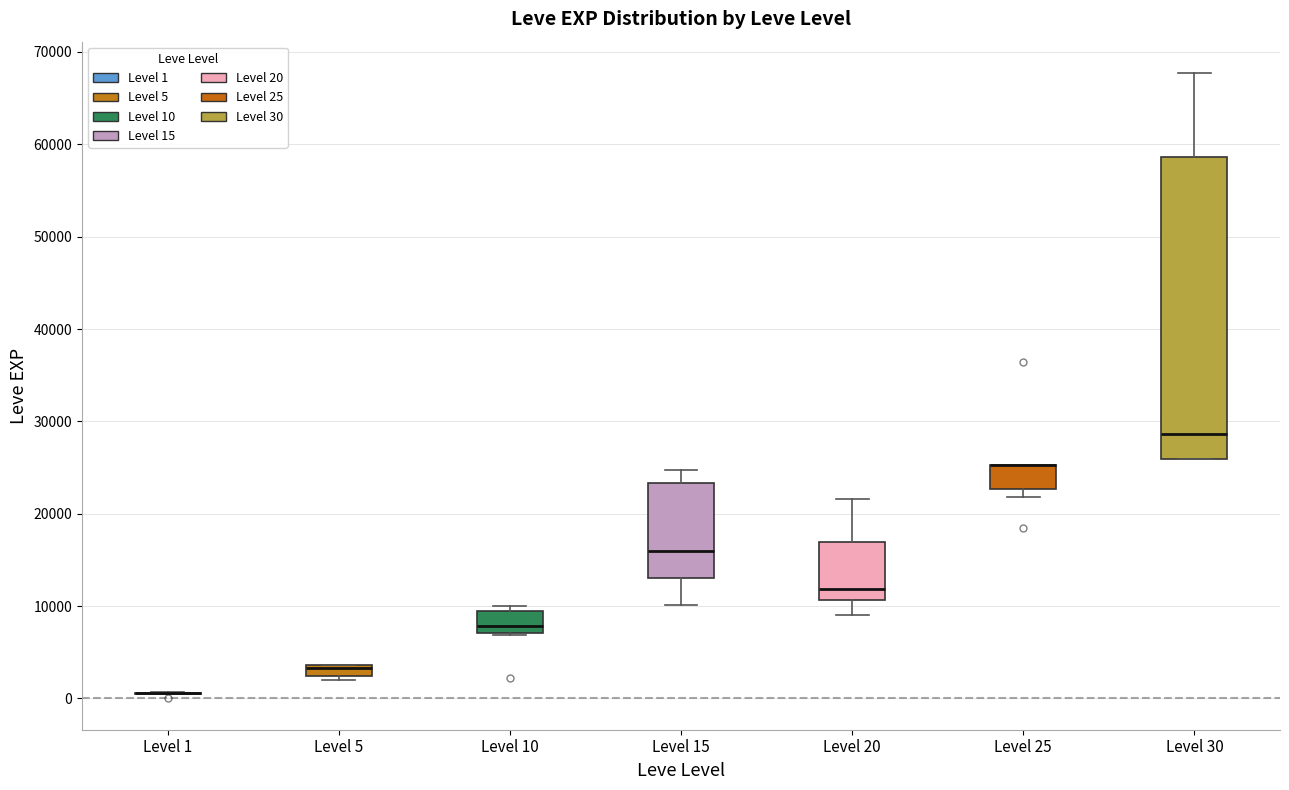

Where is the upper edge of the box for Level 15 on the y-axis? The values are not printed on the chart, so give them approximately, as read against the axis.

23000